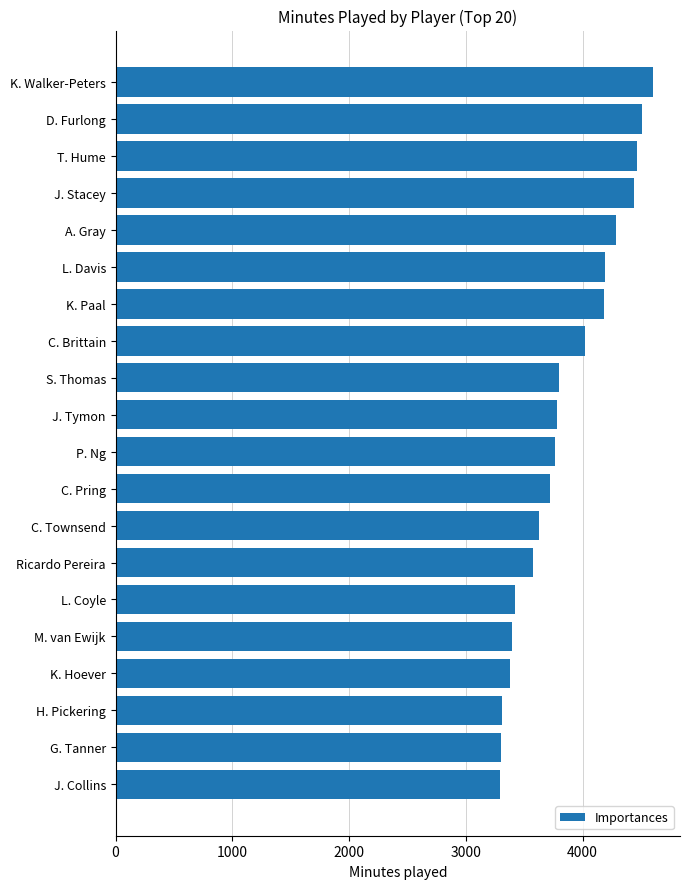

True or false: the data shows 4508 at D. Furlong.

True